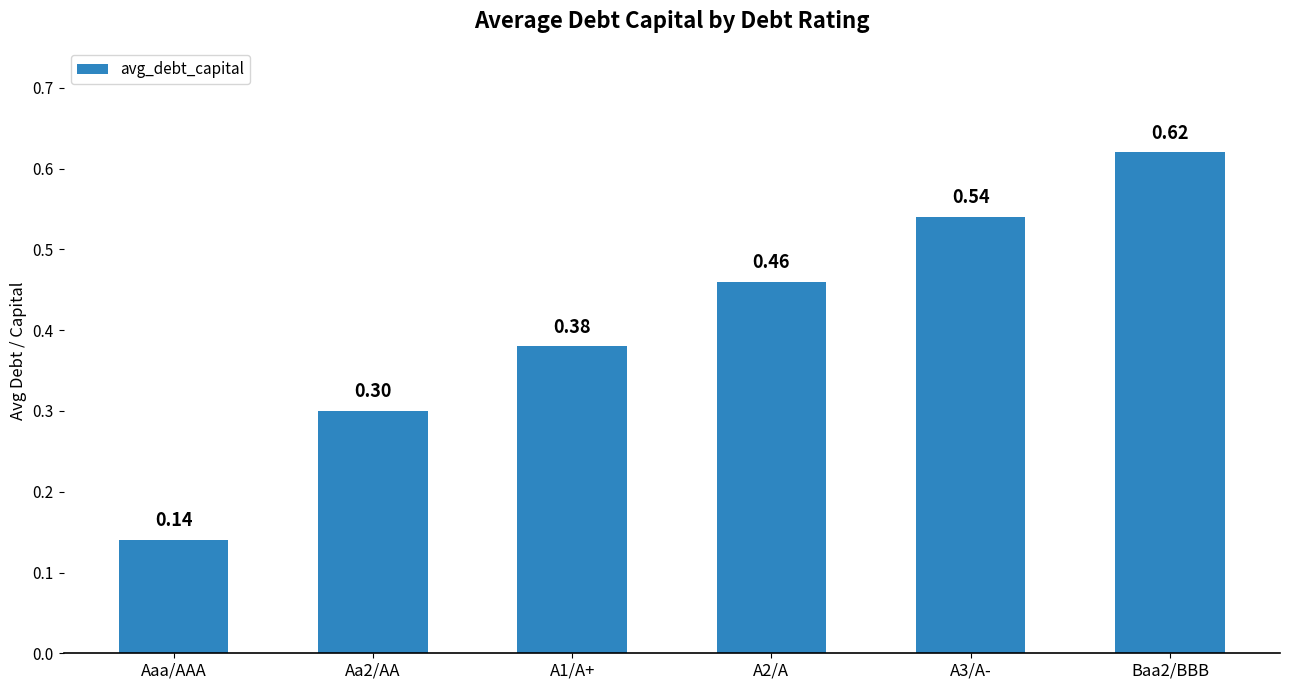

What is the label of the 1st bar from the left?

Aaa/AAA